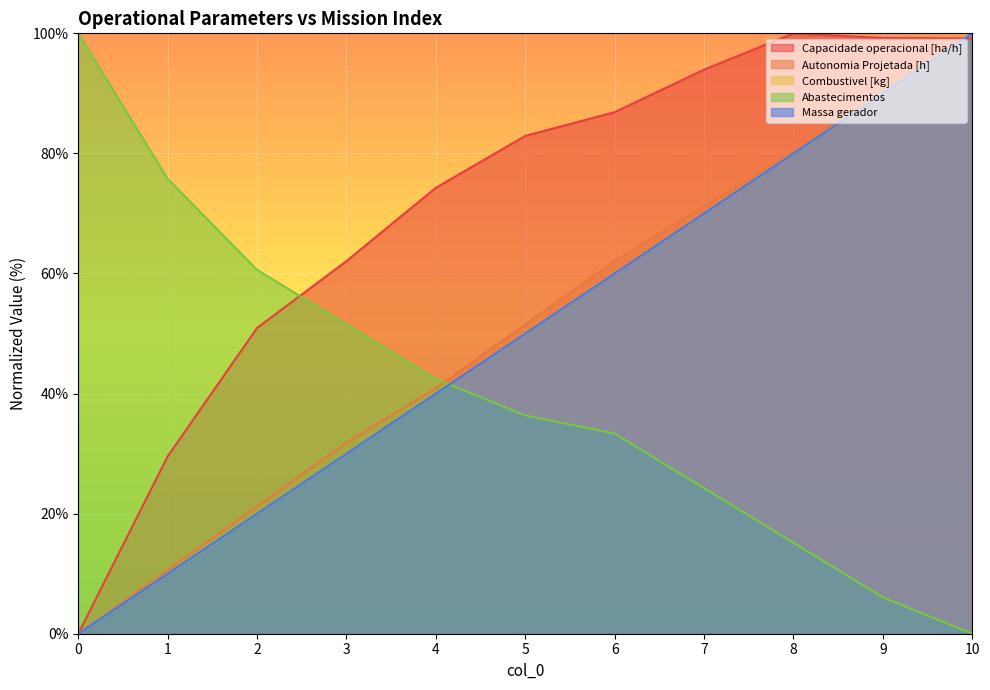

At which label is Combustivel [kg] closest to 50?

5